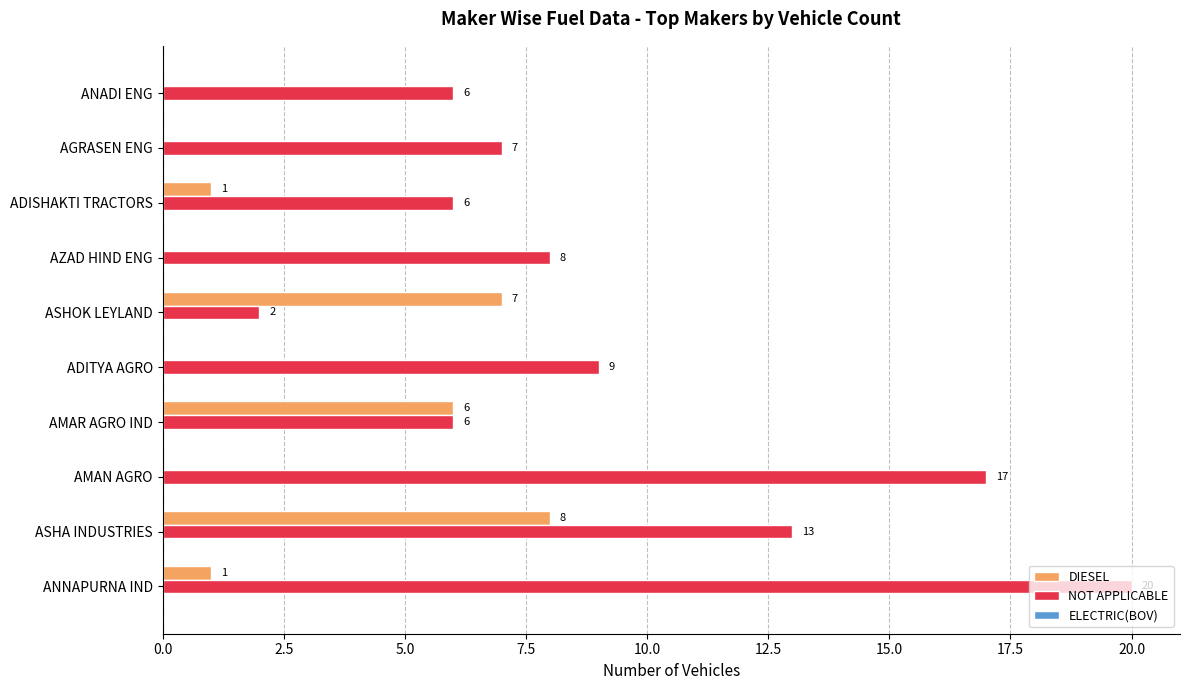

Is it true that DIESEL equals 0 at AMAN AGRO?

True